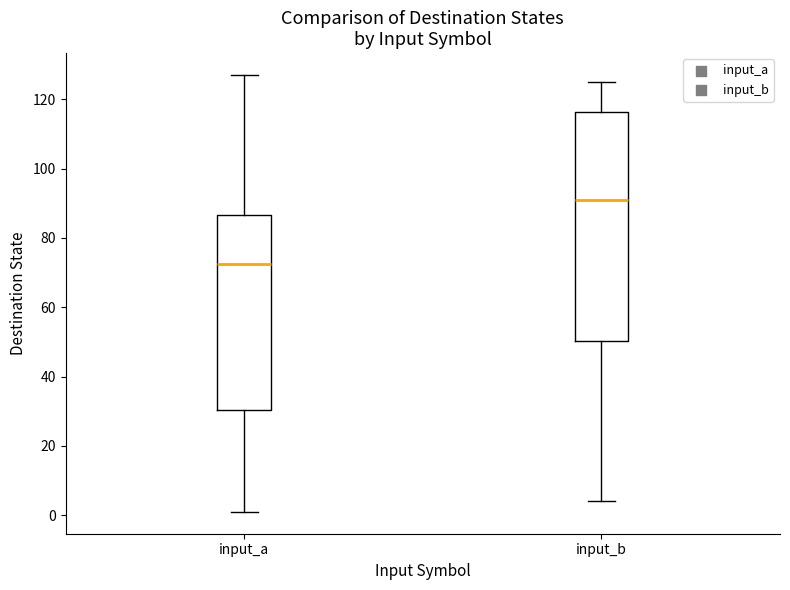

Comparing the boxes themselves (not the whiskers), which one is the tallest?

input_b